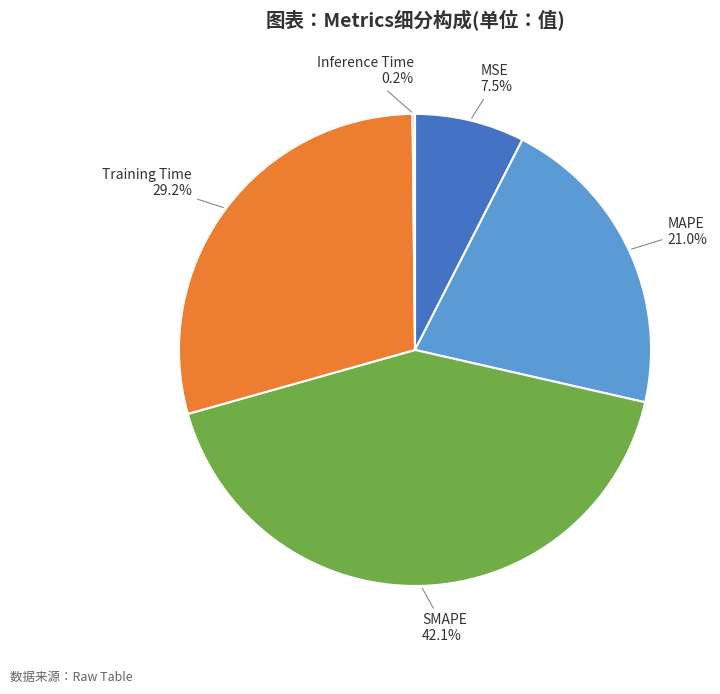

How much of the chart is everything except MSE?

92.5%